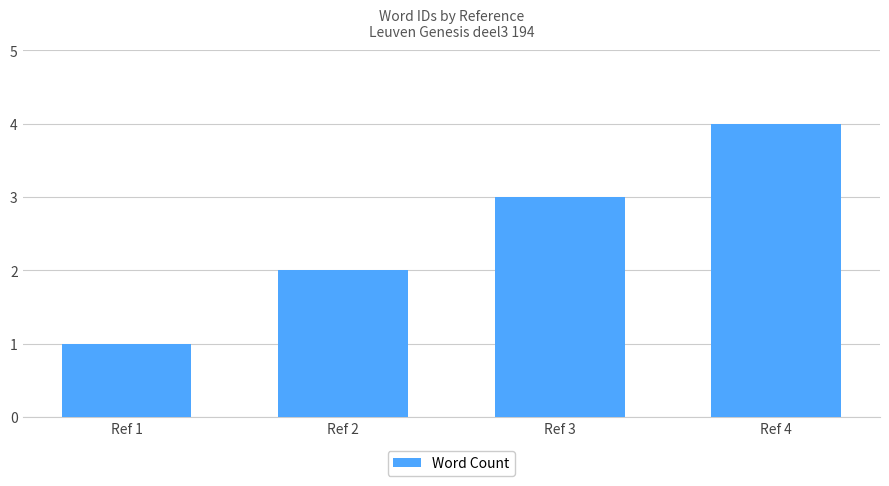

Approximately how many times larger is the value at Ref 2 compared to Ref 1?

2.0